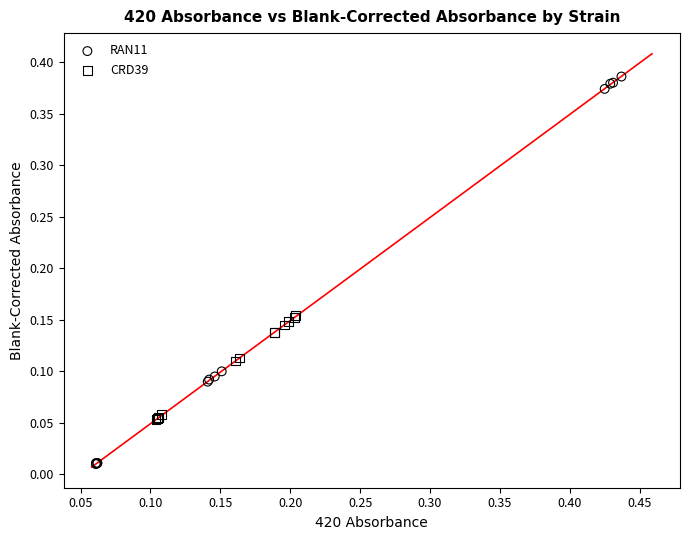

Which series reaches the minimum Y coordinate?

RAN11